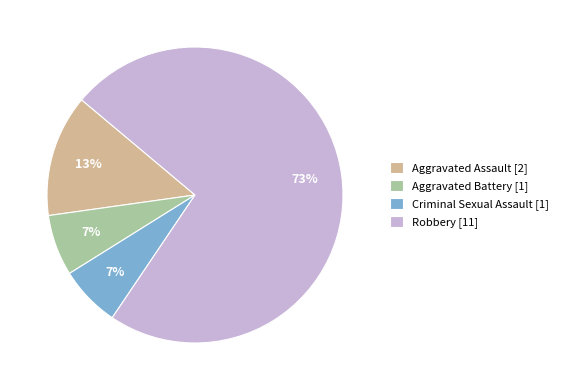

To the nearest percent, what is the average slice percentage?

25%